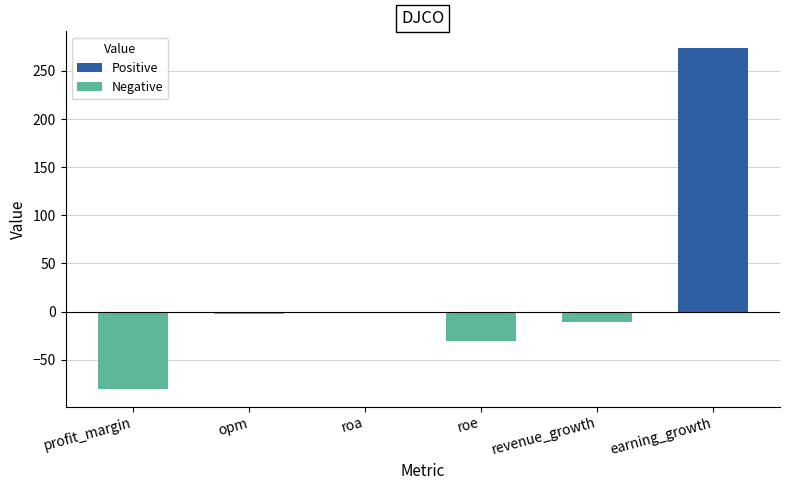

The value at profit_margin is -53.1. True or false?

False